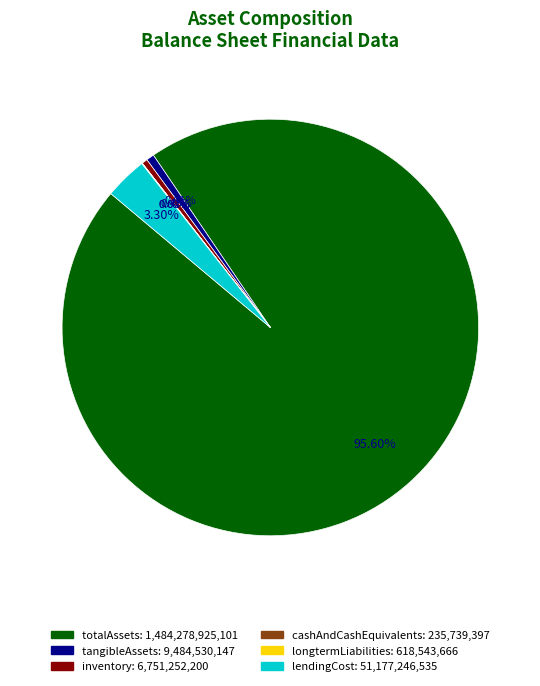

What is the total percentage of tangibleAssets and lendingCost?

3.9%